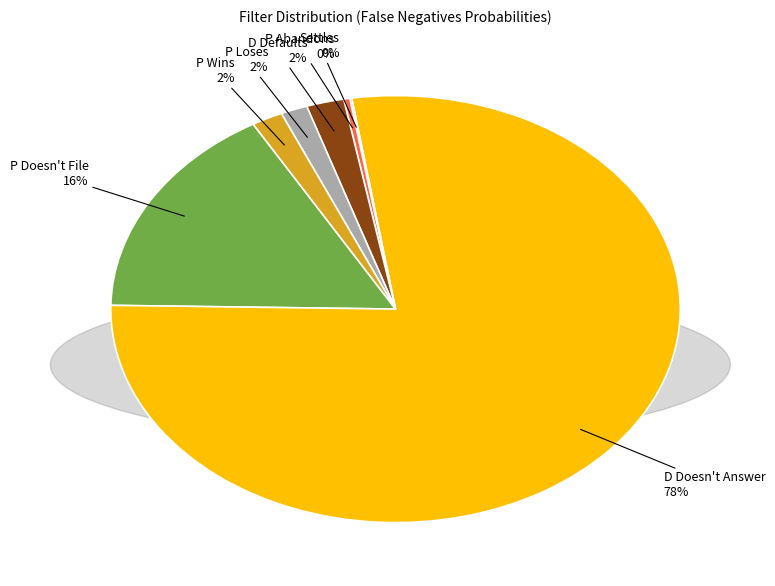

Is there any slice that represents more than half of the pie?

Yes